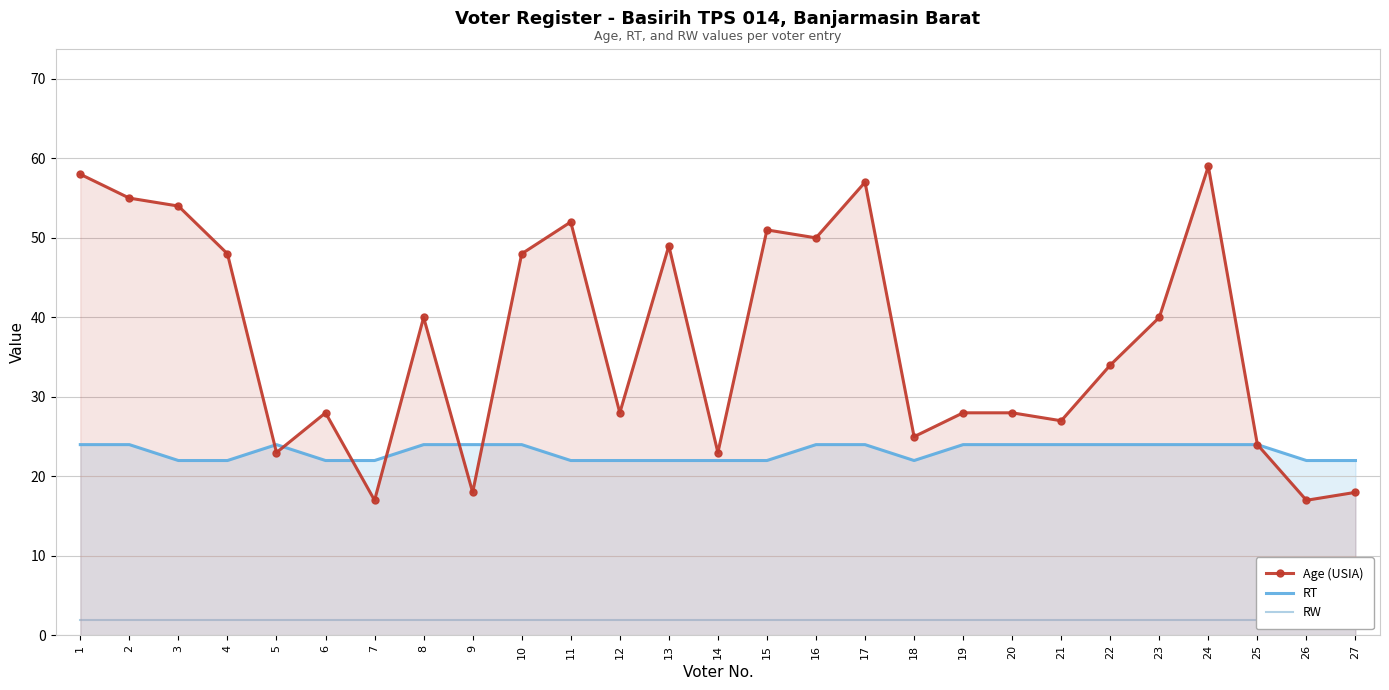

Reading left to right, list all the values displayed in this chart.

Age (USIA): 58	55	54	48	23	28	17	40	18	48	52	28	49	23	51	50	57	25	28	28	27	34	40	59	24	17	18
RT: 24	24	22	22	24	22	22	24	24	24	22	22	22	22	22	24	24	22	24	24	24	24	24	24	24	22	22
RW: 2	2	2	2	2	2	2	2	2	2	2	2	2	2	2	2	2	2	2	2	2	2	2	2	2	2	2